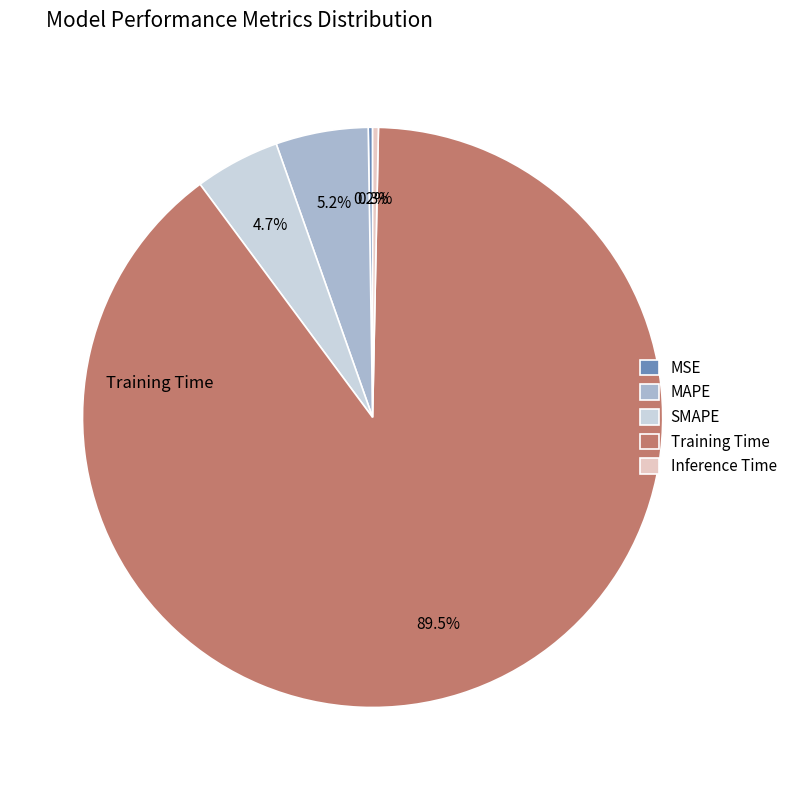

Between Inference Time and Training Time, which is larger?

Training Time